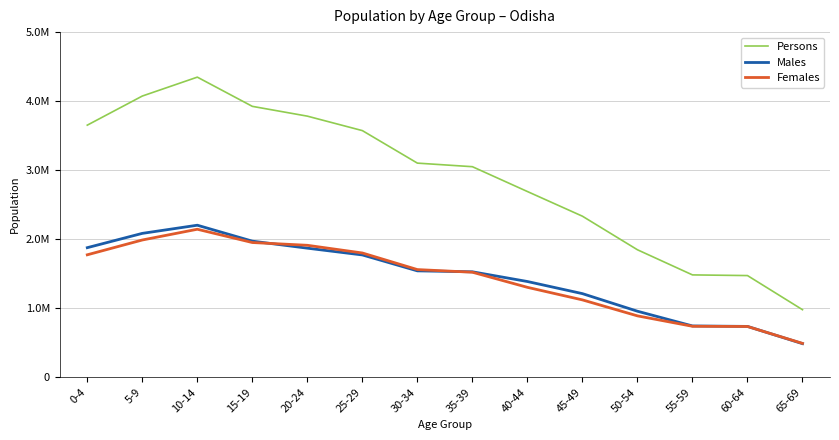

Which series has the largest total across all categories?

Persons